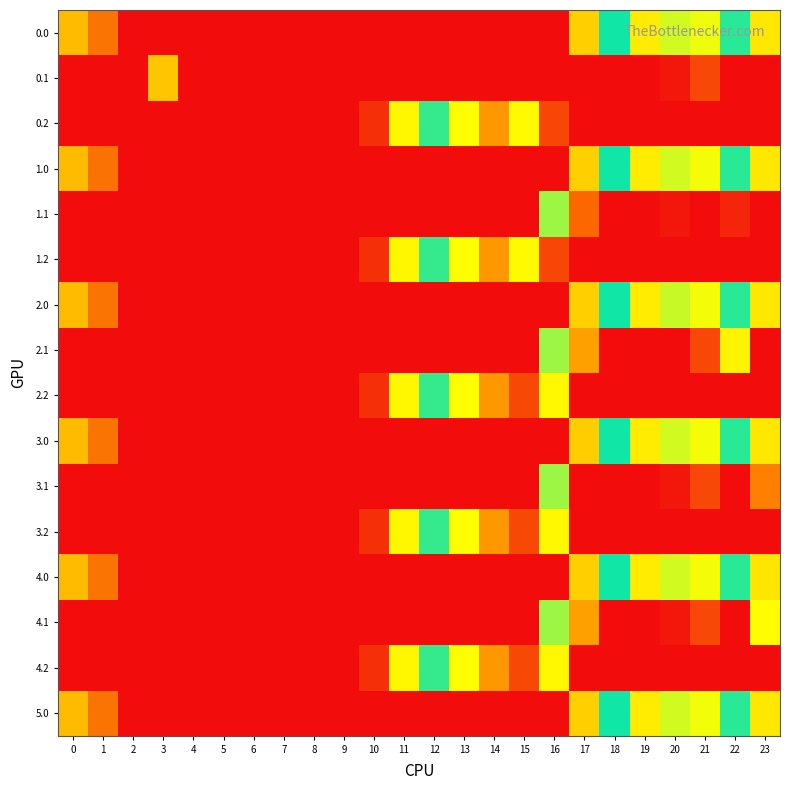

Between 22 and 7, which is larger?

22